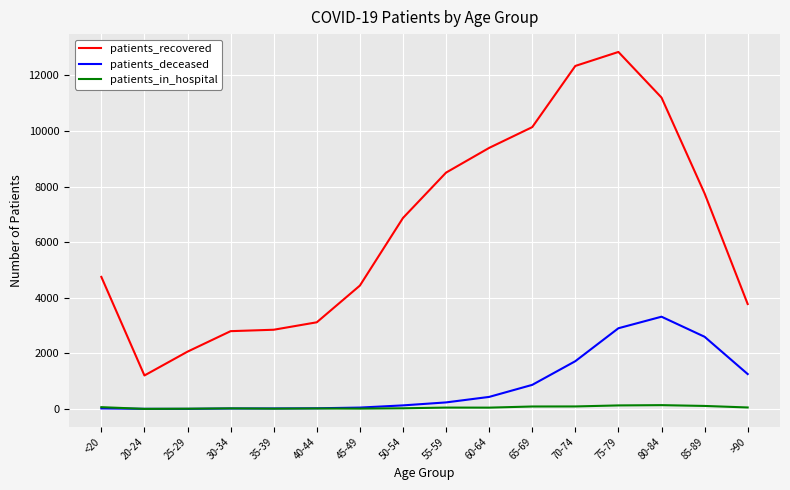

Where does the patients_in_hospital series first go above 49?

<20